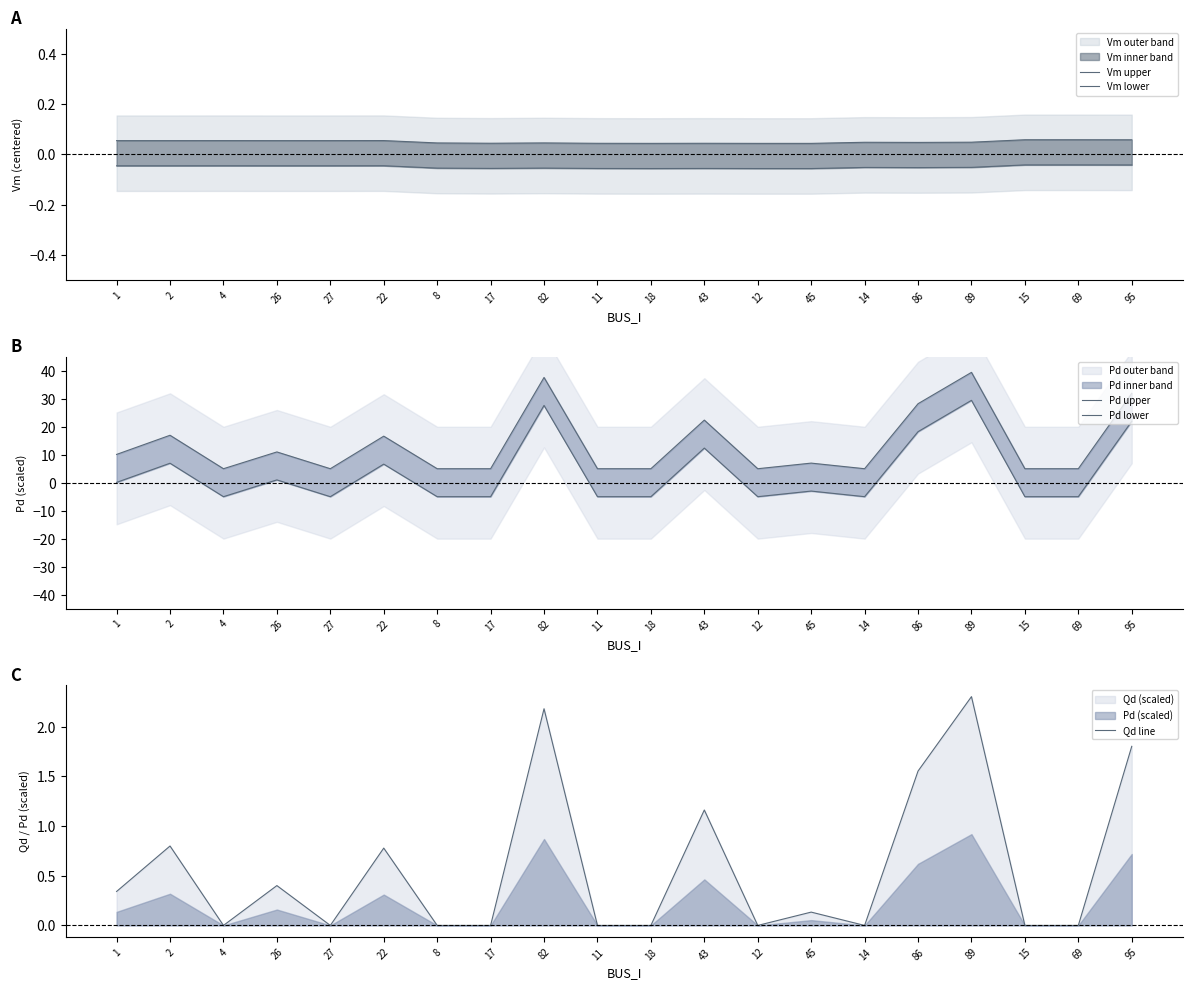

How many positive values does the Pd lower series have?

9